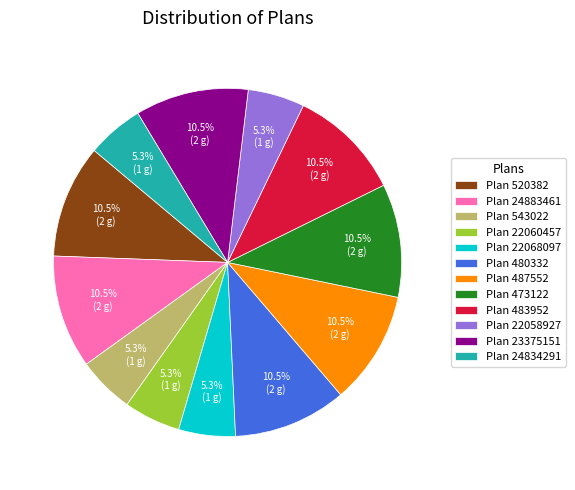

Combined, do Plan 487552 and Plan 24883461 account for over 50%?

No